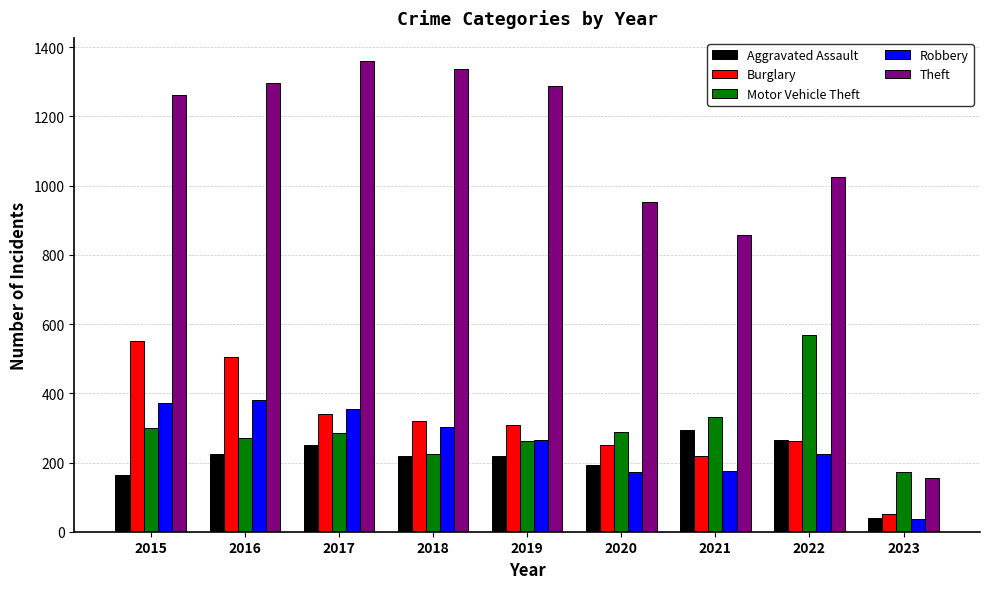

The Robbery series shows 381 at 2016. True or false?

True